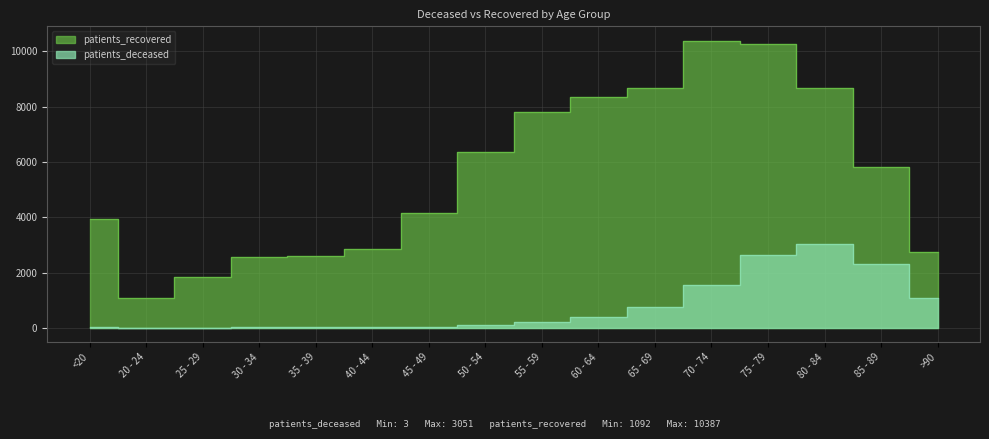

At which category does patients_recovered reach its first local peak?

70 - 74